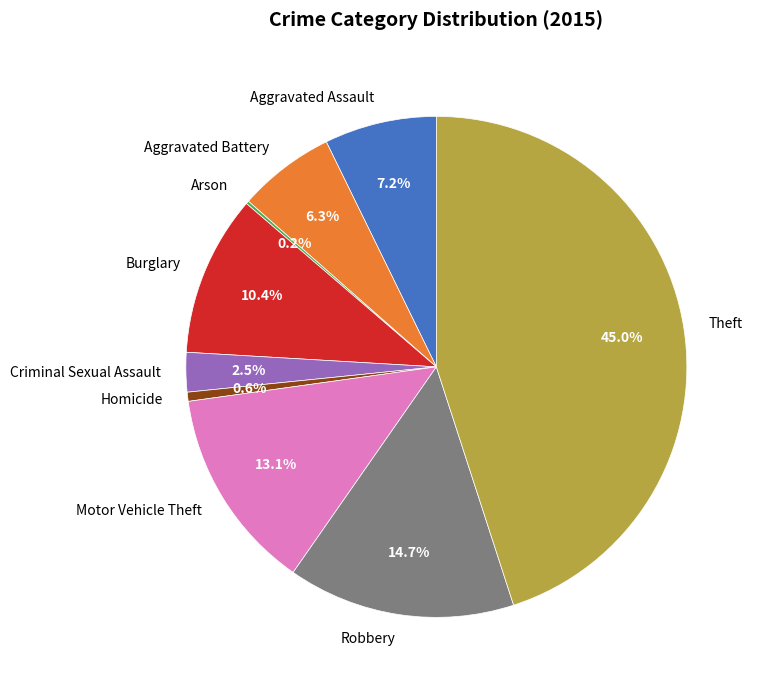

The Aggravated Assault slice represents 1% of the pie. True or false?

False